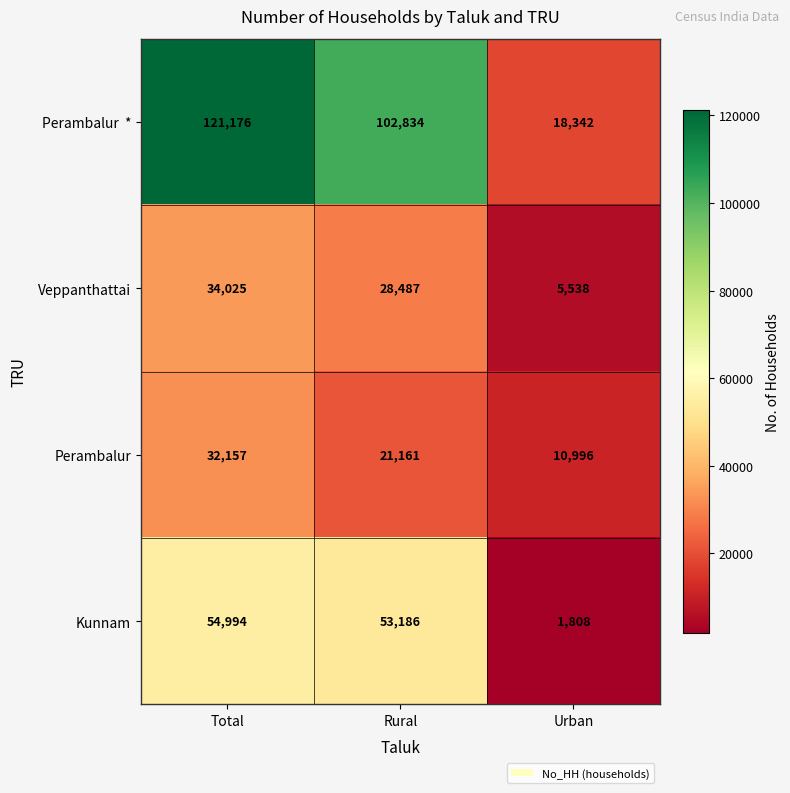

Is it true that Perambalur equals 35864 at Rural?

False